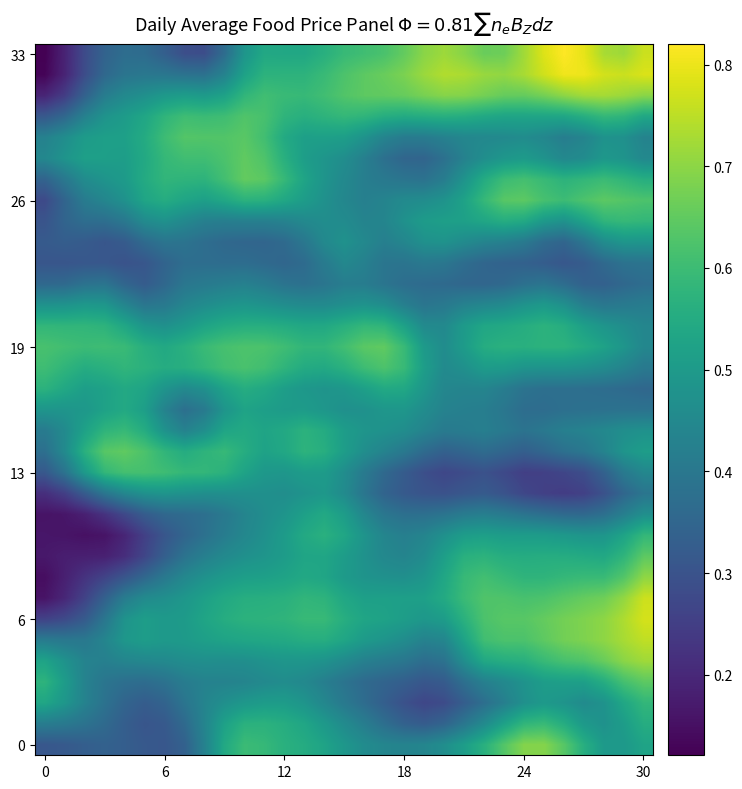

At how many categories does at least one series exceed 0?

31